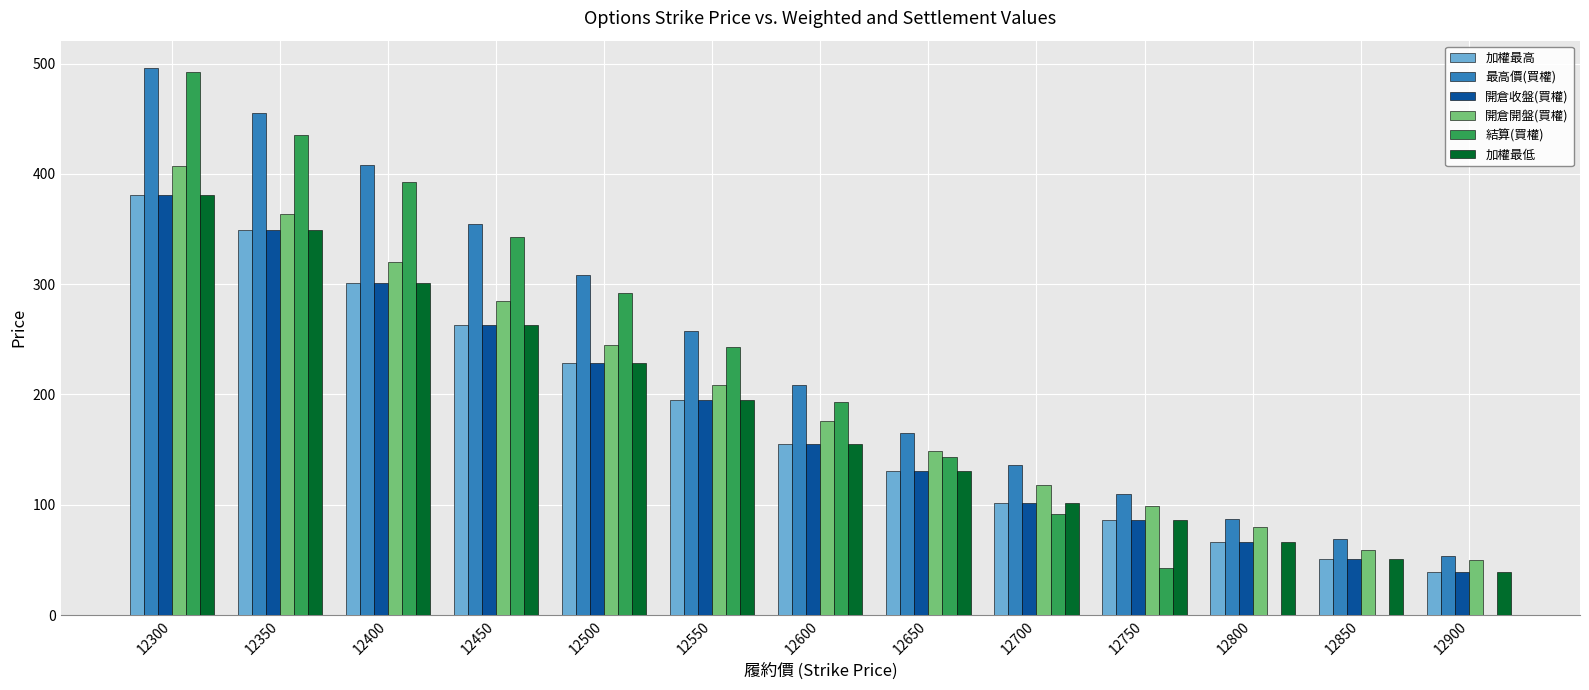

Is it true that 加權最高 equals 441.2 at 12400?

False